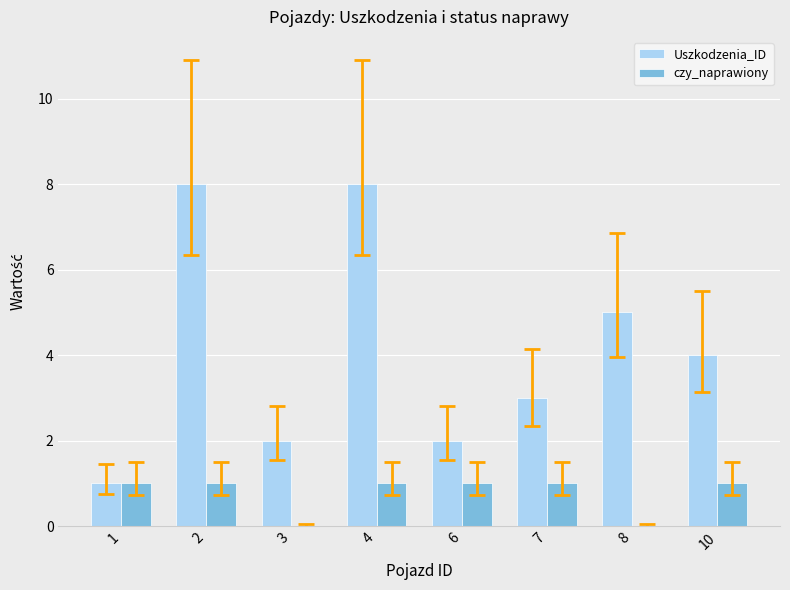

Are the bars horizontal?

No